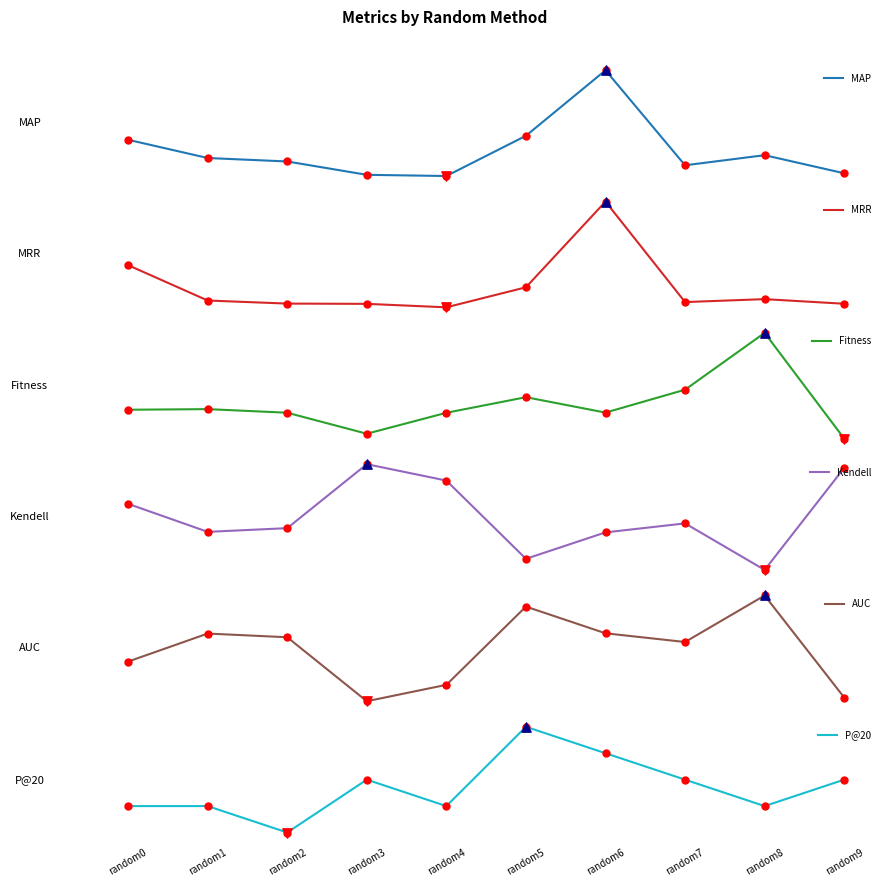

At how many categories does at least one series exceed 6?

5